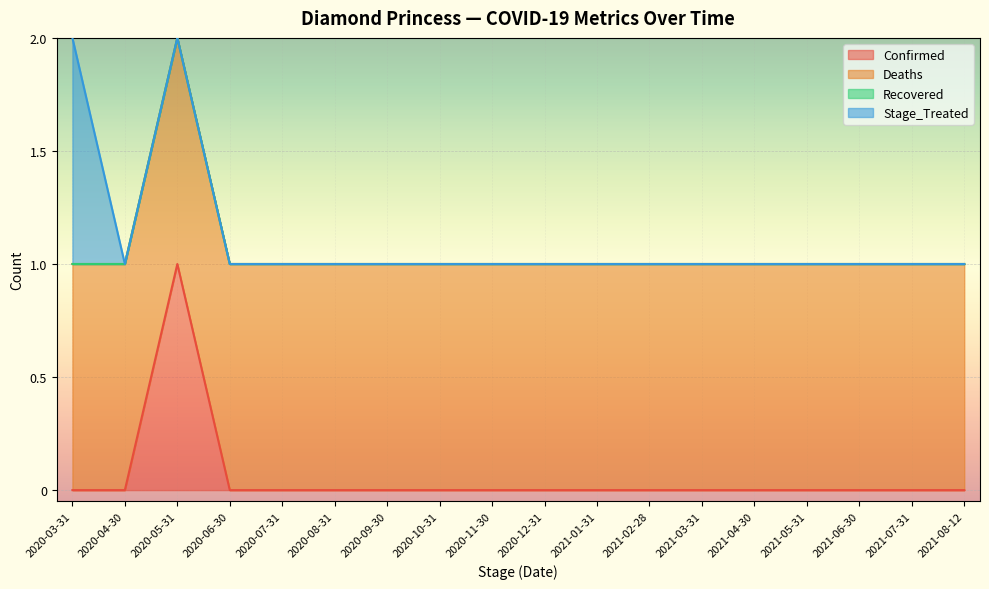

What is the difference between the maximum and minimum values in the Stage_Treated series?

1